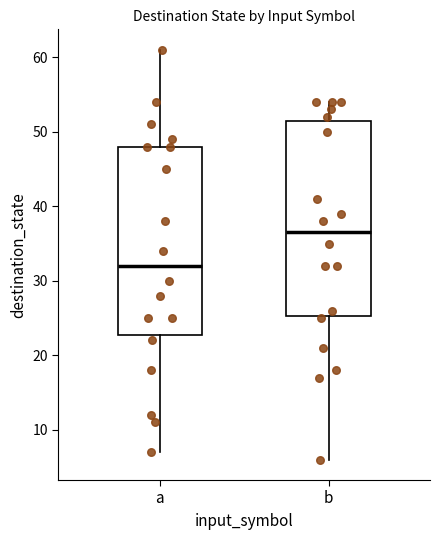

Which box has the lowest median line?

a